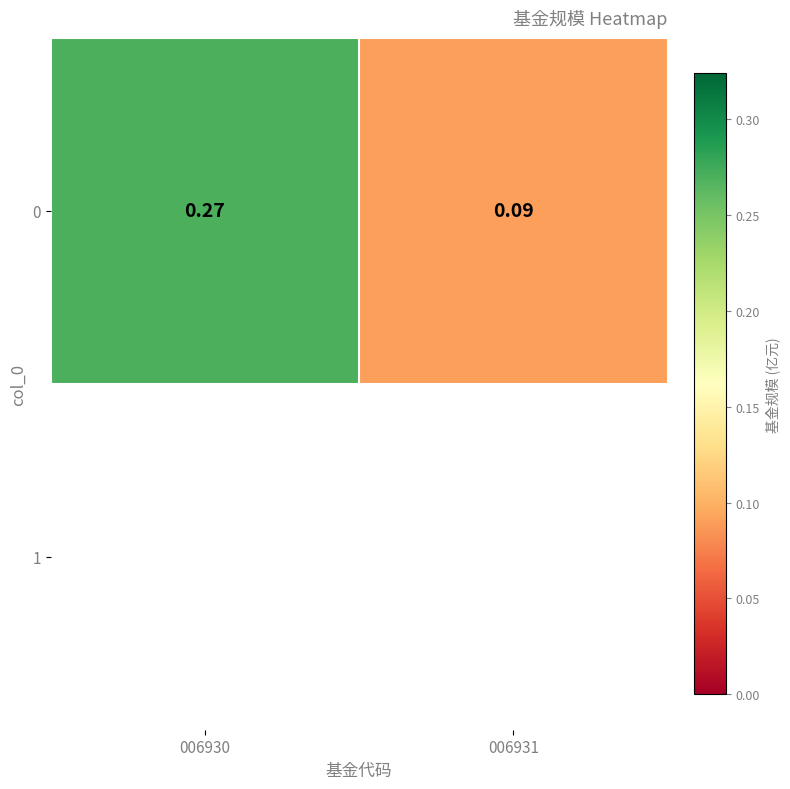

The value at 006930 is 0.1. True or false?

False